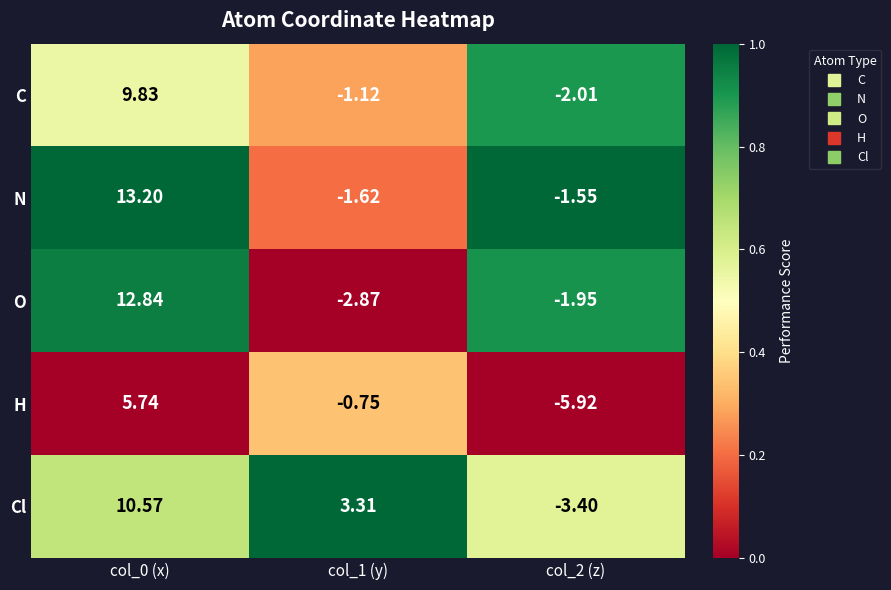

Which category has the highest value across all series?

col_0 (x)